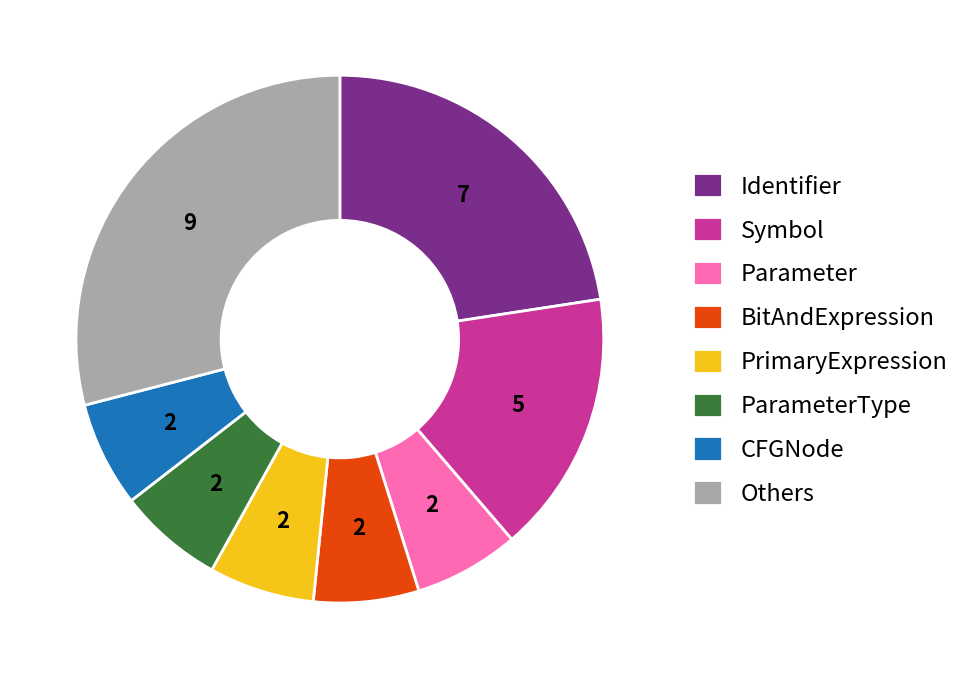

Which slice is the largest?

Others